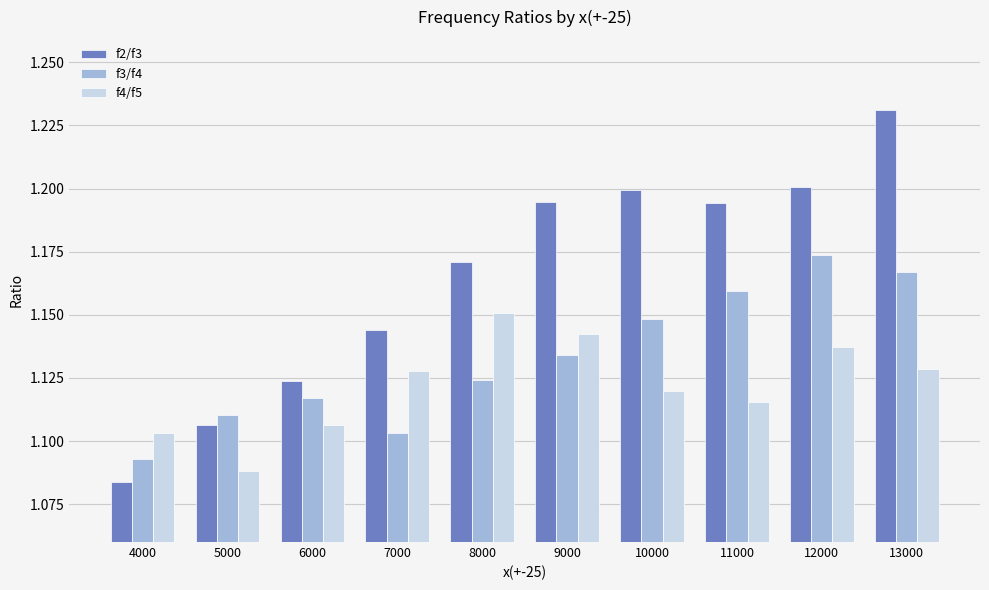

Which label corresponds to the largest value in the chart?

13000